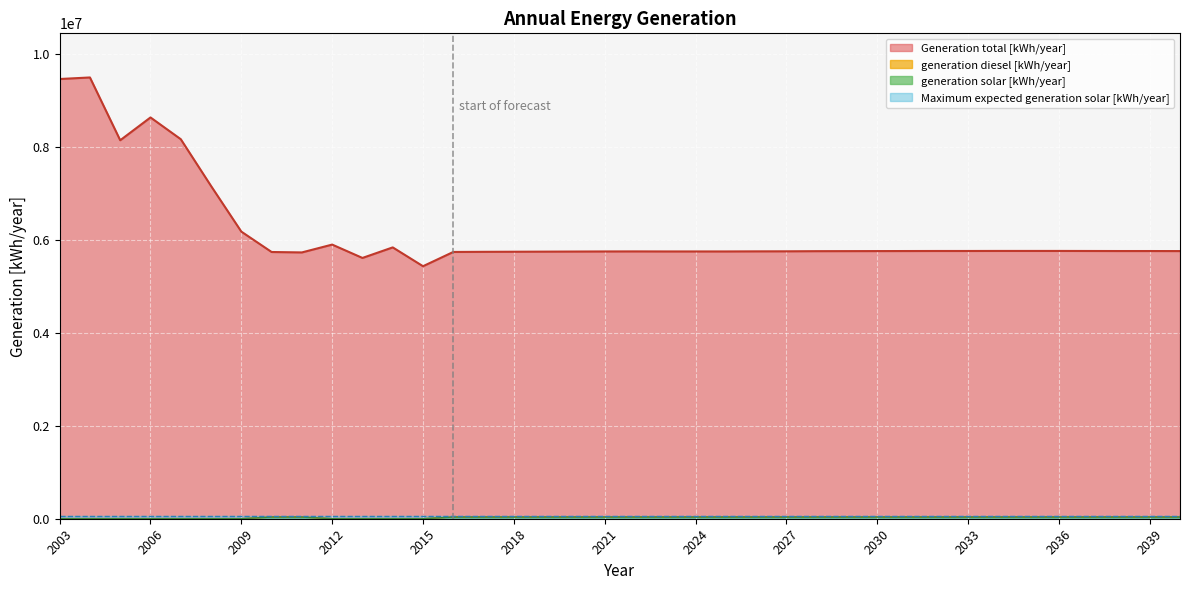

Does the chart display data point markers on the line(s)?

No